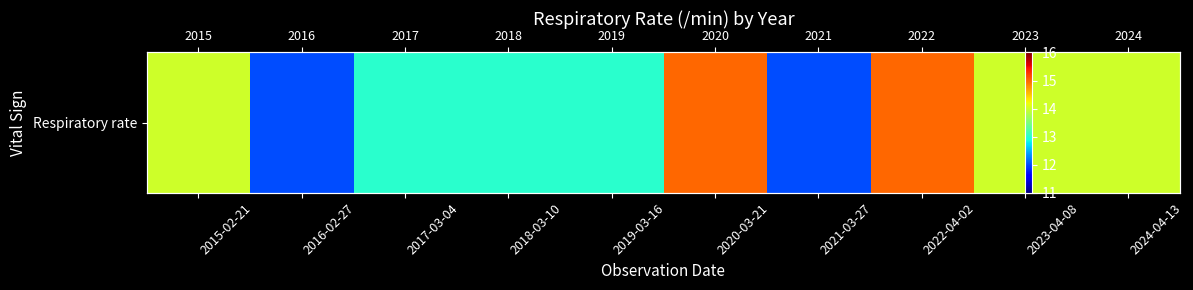

What is the maximum value shown in the chart?

15